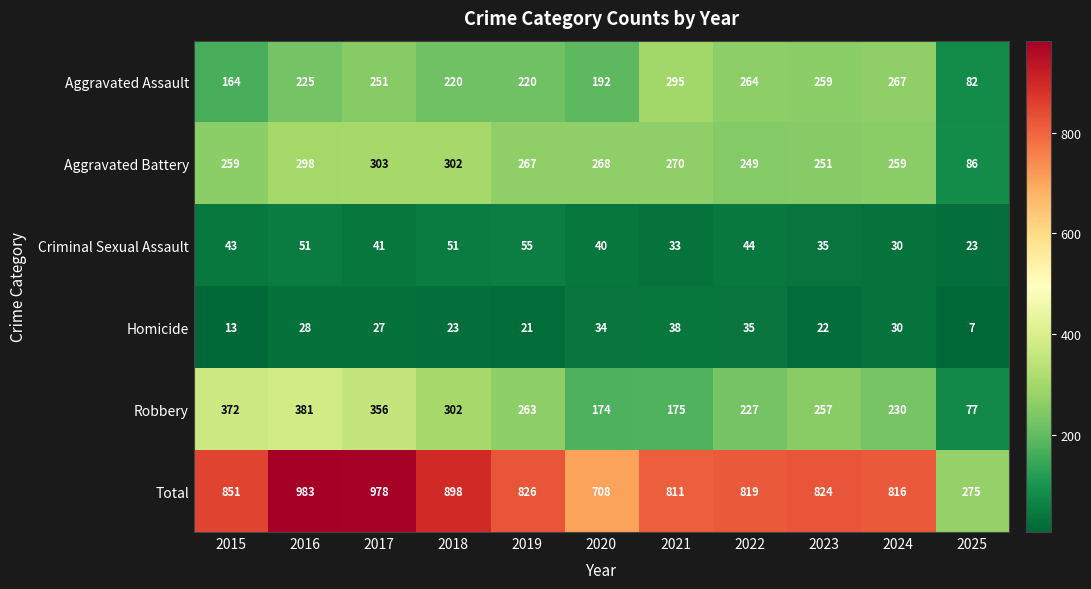

At which category does the chart reach its peak across all series?

2016